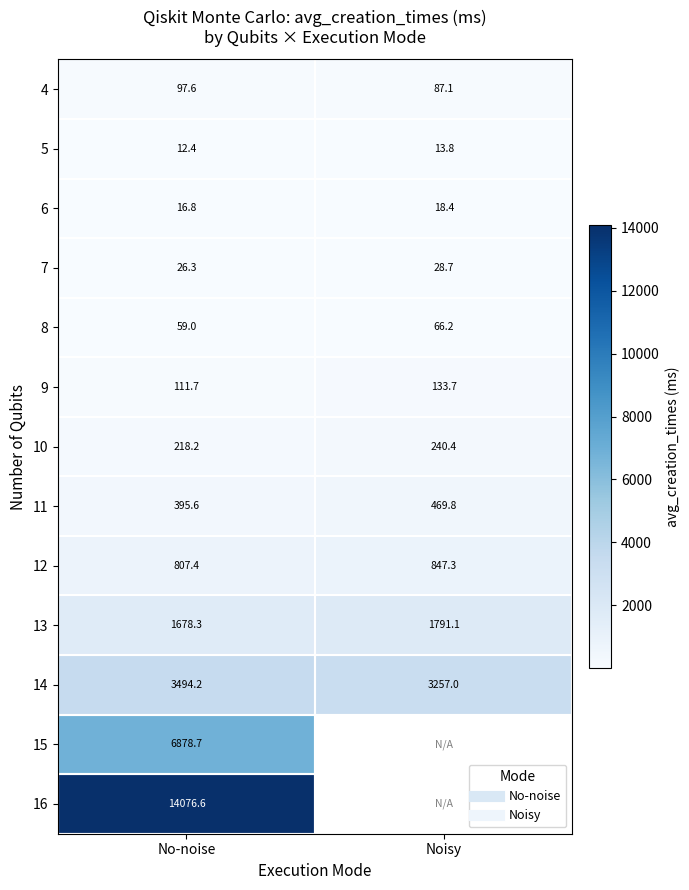

What is the sum of all 5 values?

26.2